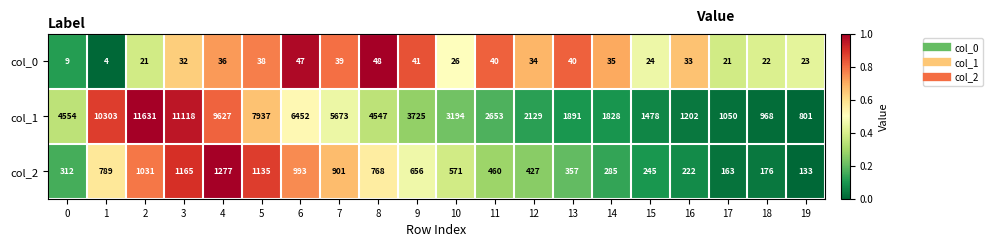

What is the minimum value for col_2?

133